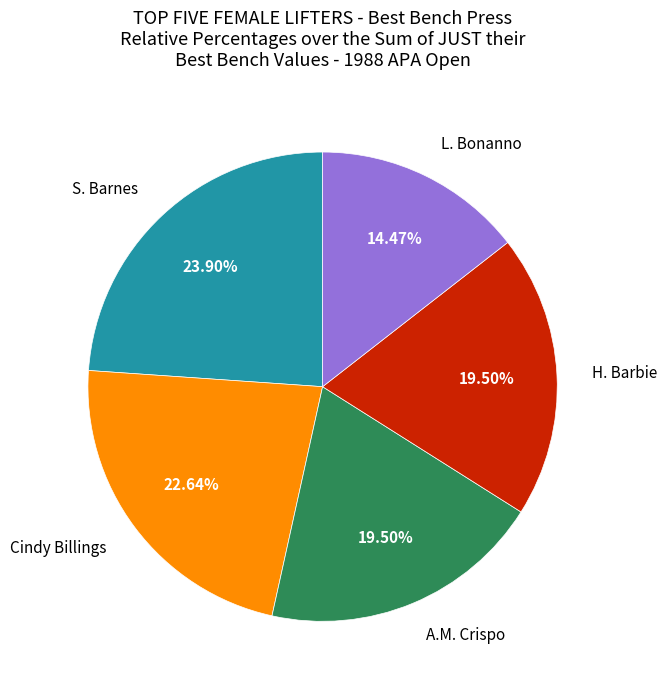

To the nearest percent, what percentage of the pie is Cindy Billings?

23%